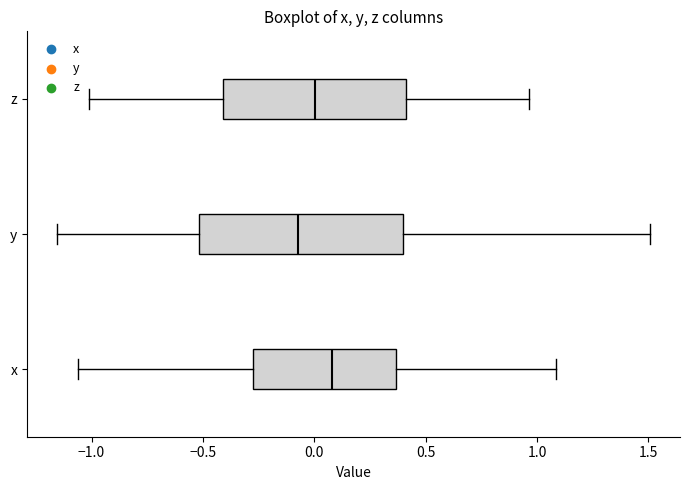

Which box is the widest, from its left edge to its right edge?

y